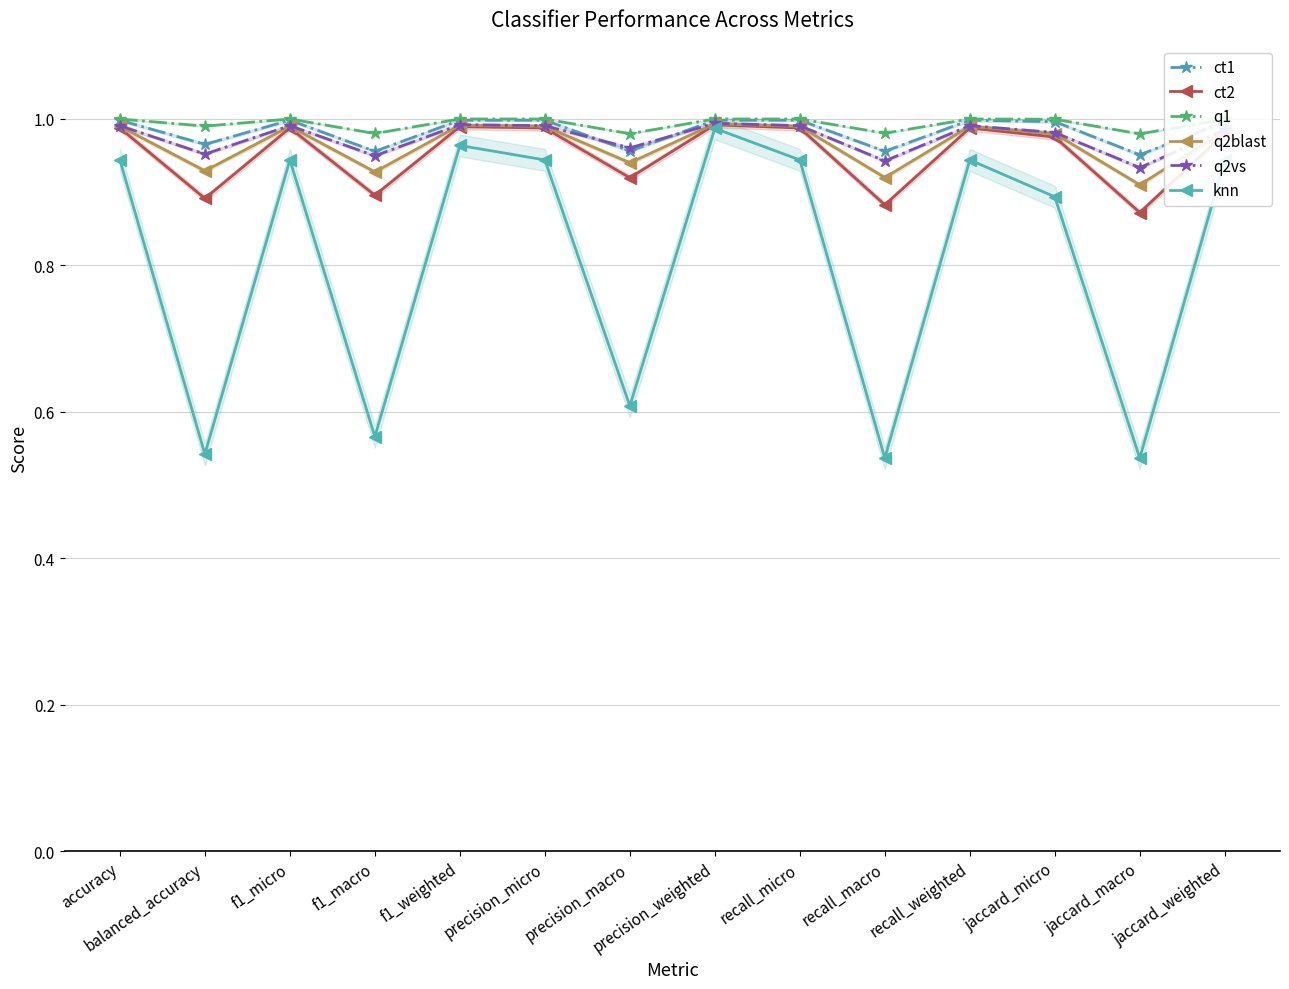

Reading left to right, what are all the values shown in this chart?

ct1: accuracy=1.0	balanced_accuracy=1.0	f1_micro=1.0	f1_macro=1.0	f1_weighted=1.0	precision_micro=1.0	precision_macro=1.0	precision_weighted=1.0	recall_micro=1.0	recall_macro=1.0	recall_weighted=1.0	jaccard_micro=1.0	jaccard_macro=1.0	jaccard_weighted=1.0
ct2: accuracy=1.0	balanced_accuracy=0.9	f1_micro=1.0	f1_macro=0.9	f1_weighted=1.0	precision_micro=1.0	precision_macro=0.9	precision_weighted=1.0	recall_micro=1.0	recall_macro=0.9	recall_weighted=1.0	jaccard_micro=1.0	jaccard_macro=0.9	jaccard_weighted=1.0
q1: accuracy=1.0	balanced_accuracy=1.0	f1_micro=1.0	f1_macro=1.0	f1_weighted=1.0	precision_micro=1.0	precision_macro=1.0	precision_weighted=1.0	recall_micro=1.0	recall_macro=1.0	recall_weighted=1.0	jaccard_micro=1.0	jaccard_macro=1.0	jaccard_weighted=1.0
q2blast: accuracy=1.0	balanced_accuracy=0.9	f1_micro=1.0	f1_macro=0.9	f1_weighted=1.0	precision_micro=1.0	precision_macro=0.9	precision_weighted=1.0	recall_micro=1.0	recall_macro=0.9	recall_weighted=1.0	jaccard_micro=1.0	jaccard_macro=0.9	jaccard_weighted=1.0
q2vs: accuracy=1.0	balanced_accuracy=1.0	f1_micro=1.0	f1_macro=0.9	f1_weighted=1.0	precision_micro=1.0	precision_macro=1.0	precision_weighted=1.0	recall_micro=1.0	recall_macro=0.9	recall_weighted=1.0	jaccard_micro=1.0	jaccard_macro=0.9	jaccard_weighted=1.0
knn: accuracy=0.9	balanced_accuracy=0.5	f1_micro=0.9	f1_macro=0.6	f1_weighted=1.0	precision_micro=0.9	precision_macro=0.6	precision_weighted=1.0	recall_micro=0.9	recall_macro=0.5	recall_weighted=0.9	jaccard_micro=0.9	jaccard_macro=0.5	jaccard_weighted=0.9